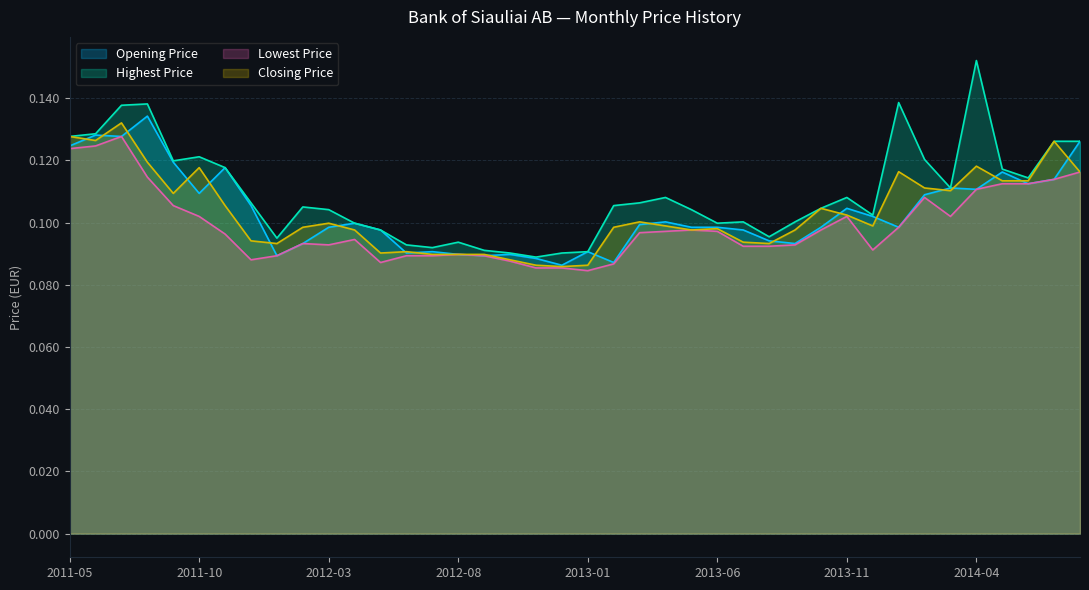

What is the greatest value displayed?

0.2